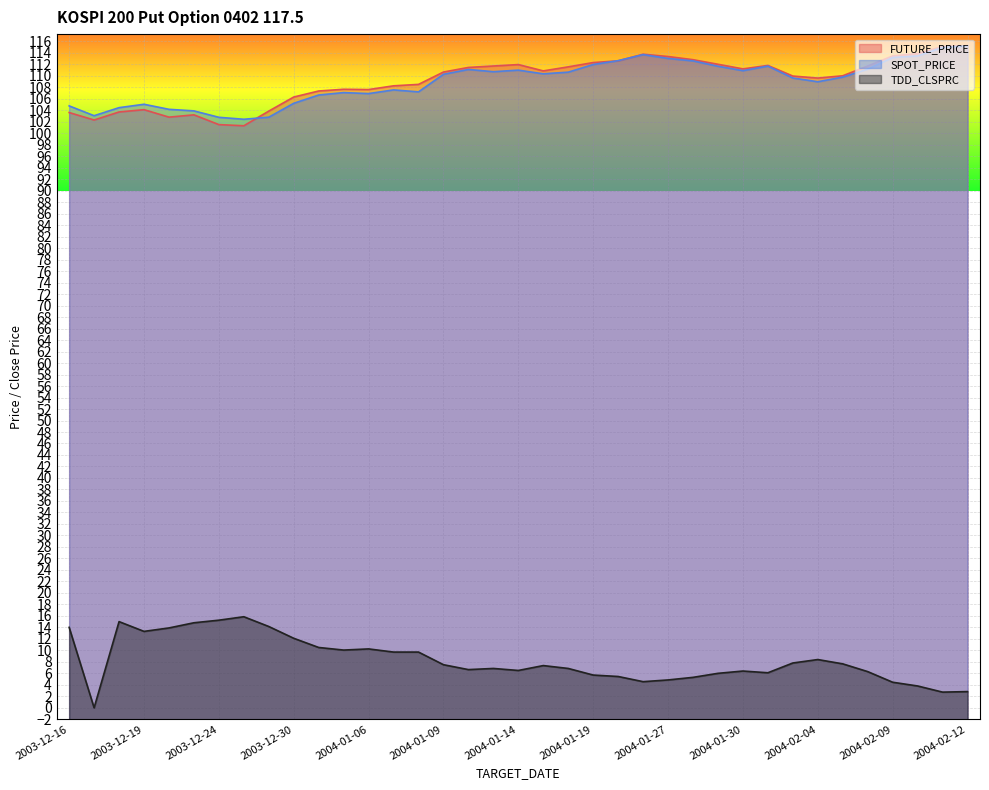

What position from the left is 2003-12-30?

10